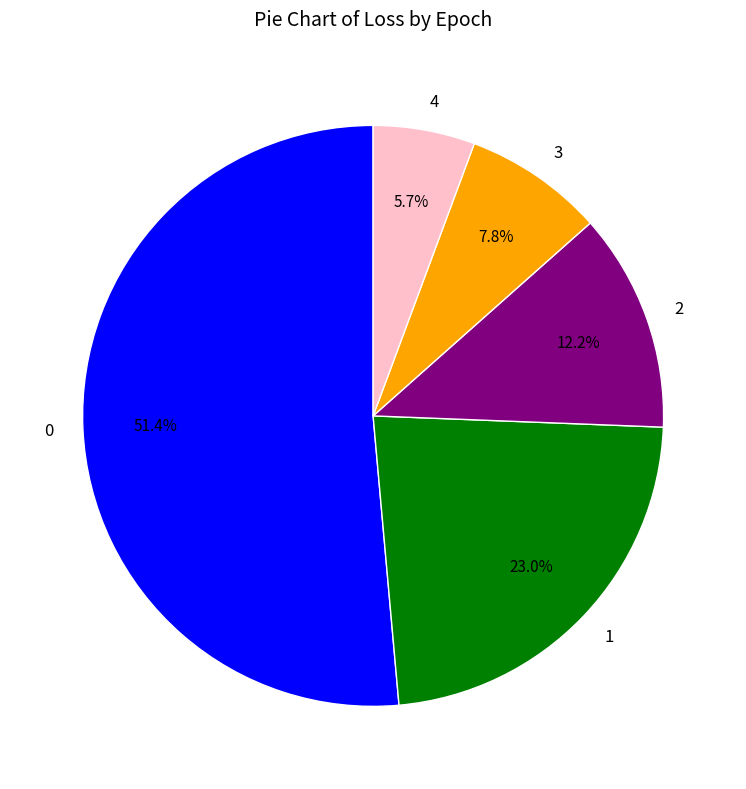

To the nearest percent, what is the difference between the largest and smallest slice percentages?

46%